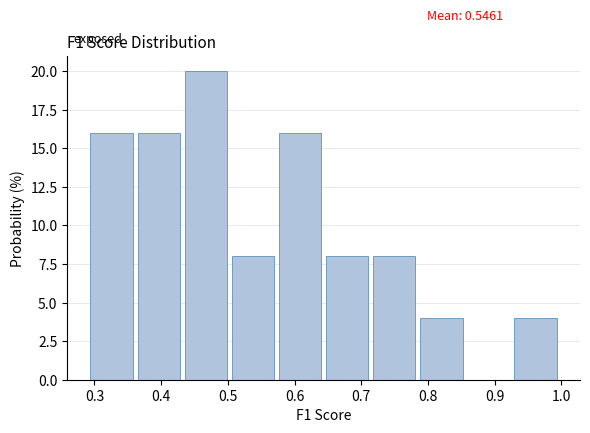

Over which range of the x-axis is the bar tallest?

0.44 to 0.51